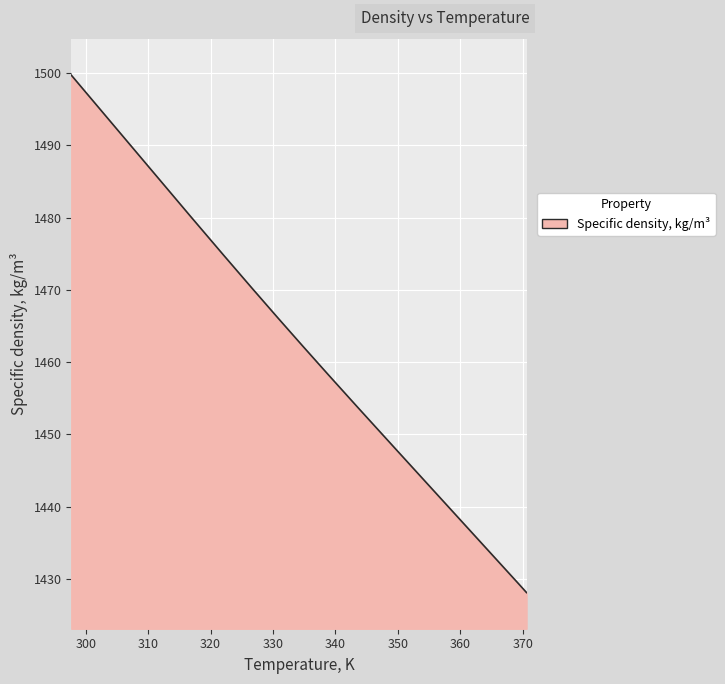

How many lines are shown in the chart?

1